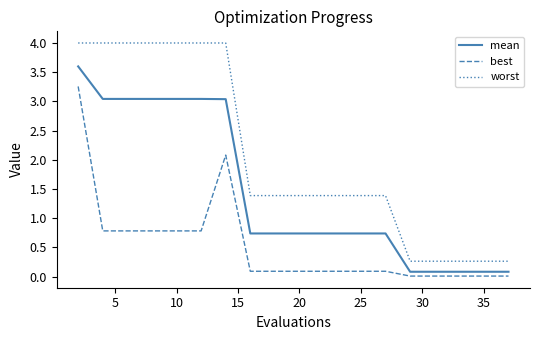

True or false: worst and mean intersect in this chart.

False